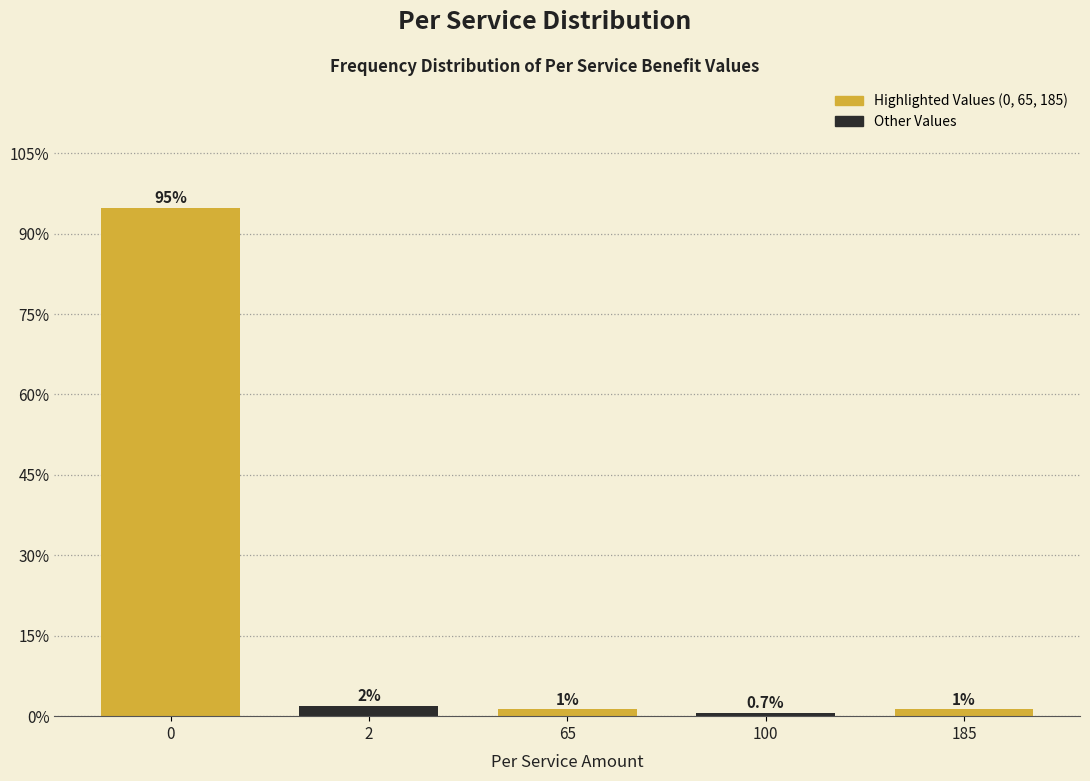

What is the approximate value at 2?

2.0